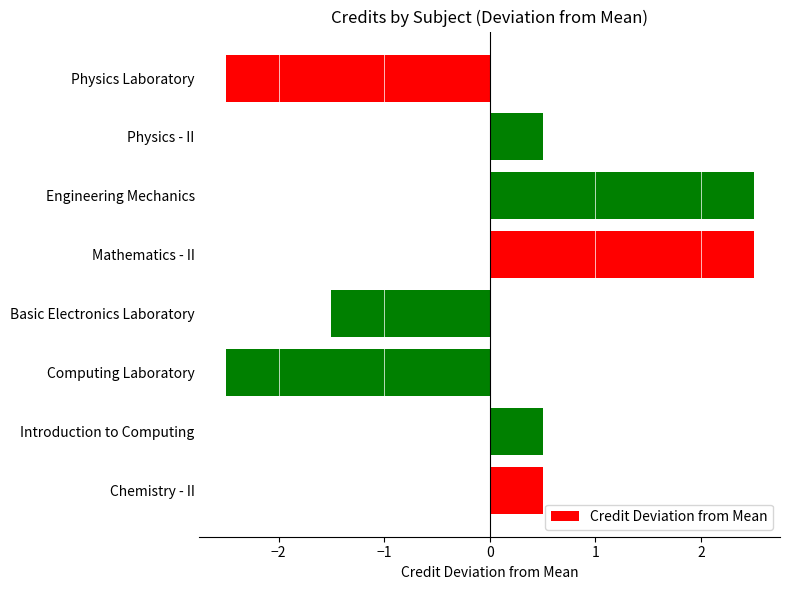

Reading bottom to top, transcribe all the data shown in this chart.

0.5	0.5	-2.5	-1.5	2.5	2.5	0.5	-2.5